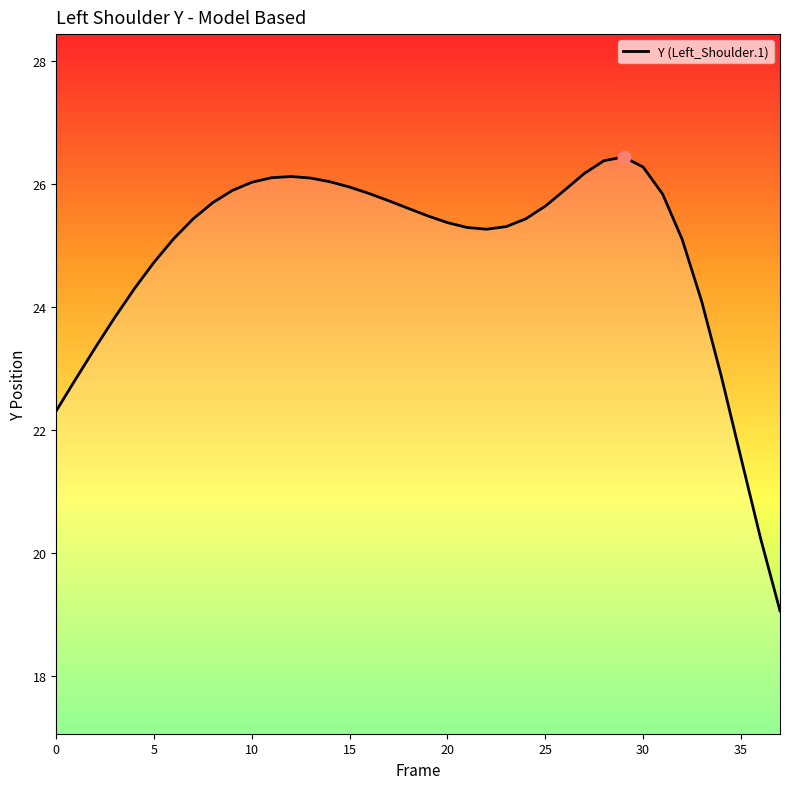

What is the minimum value shown in the chart?

19.1